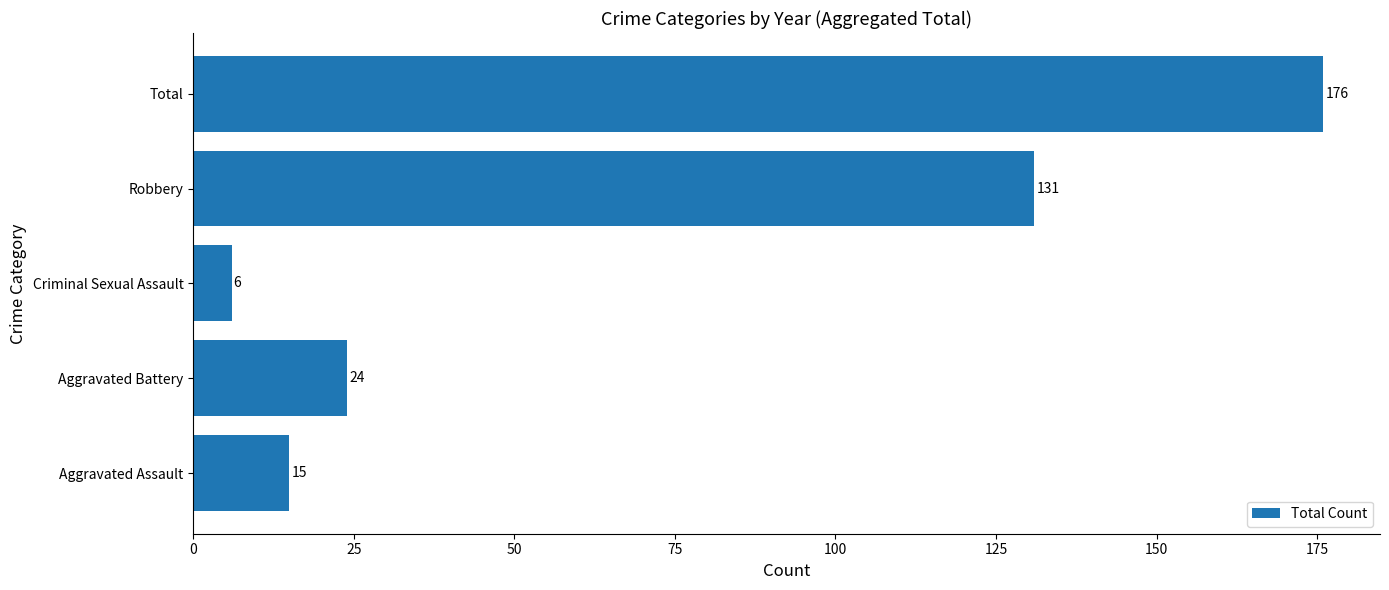

List the labels in order of value, largest first.

Total, Robbery, Aggravated Battery, Aggravated Assault, Criminal Sexual Assault